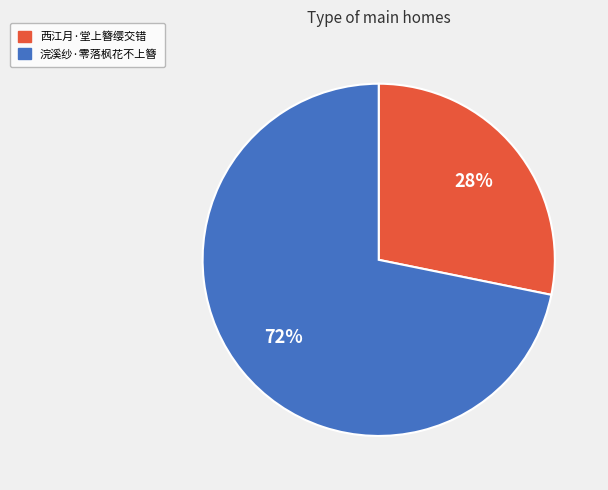

Between 西江月·堂上簪缨交错 and 浣溪纱·零落枫花不上簪, which is larger?

浣溪纱·零落枫花不上簪